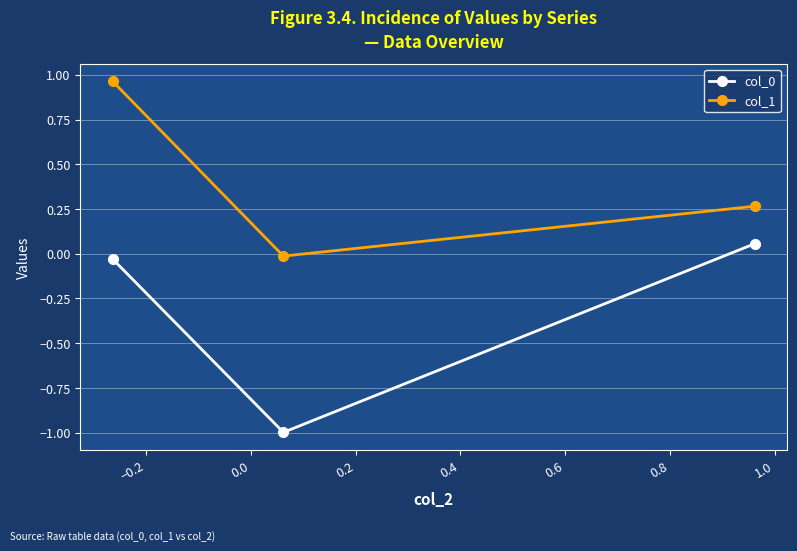

Which series has the largest total across all categories?

col_1